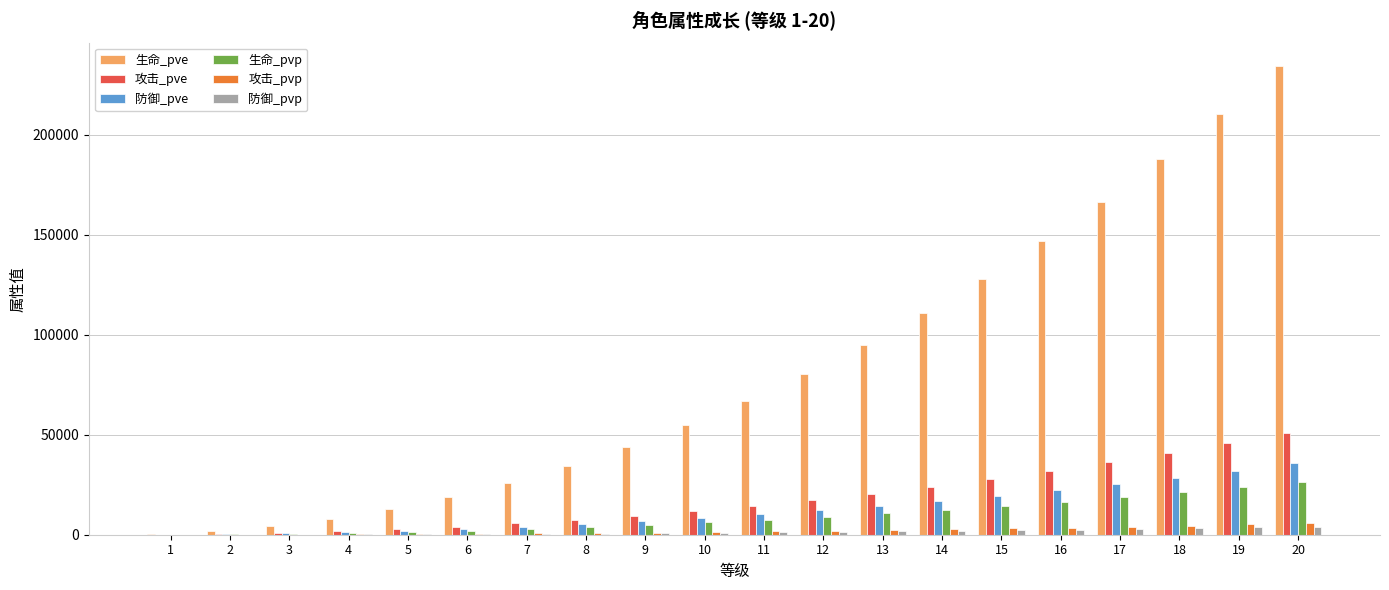

What is the sum of all 生命_pvp values?

183629